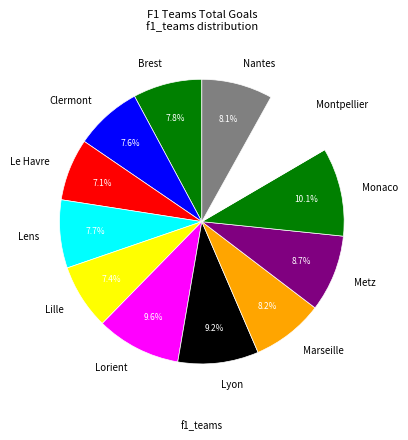

To the nearest percent, what is the average slice percentage?

8%